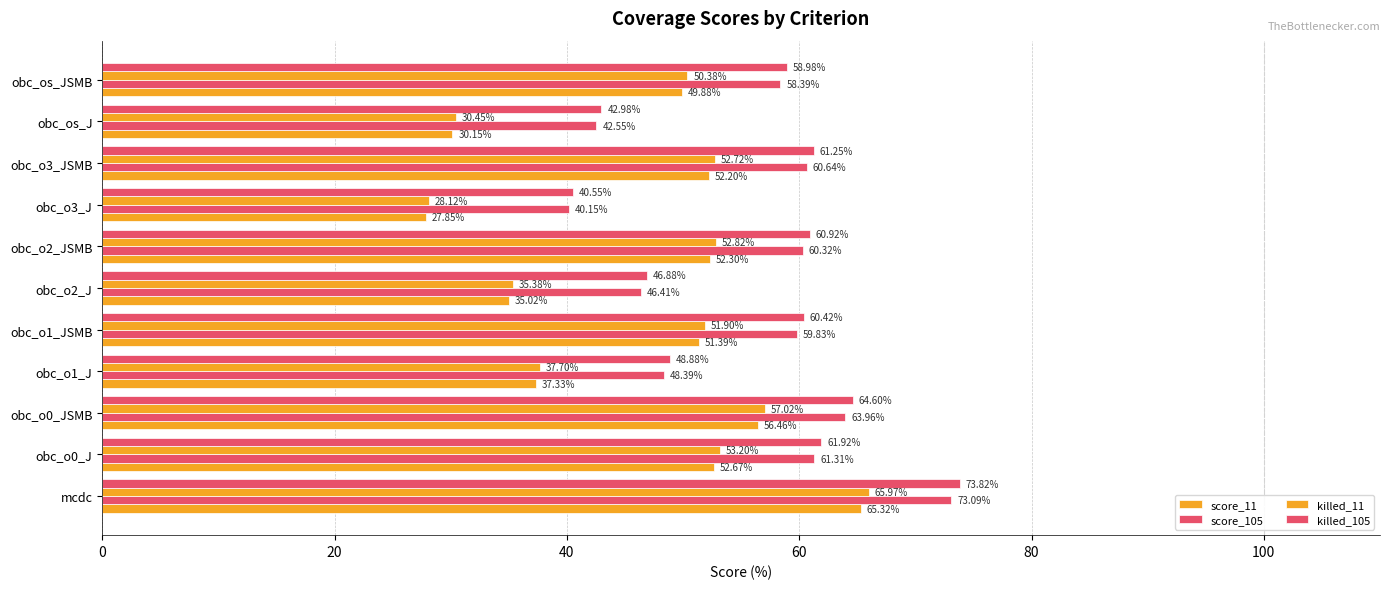

How many values in the killed_11 series exceed 51?

6